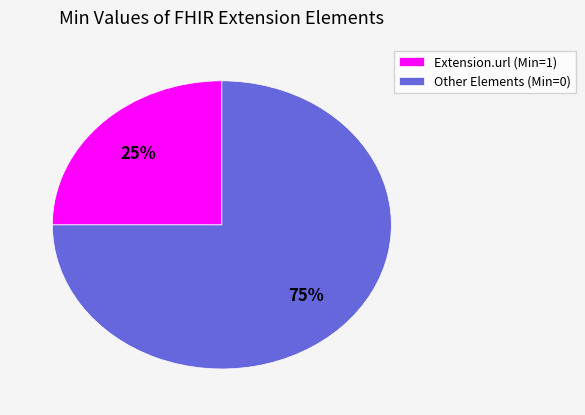

Is there any slice that represents more than half of the pie?

Yes